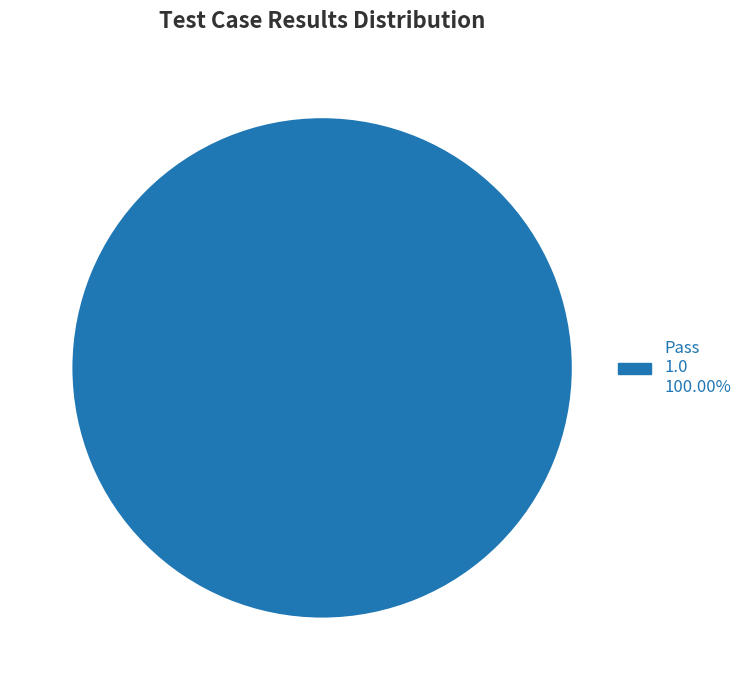

Is there a majority slice in this chart?

Yes